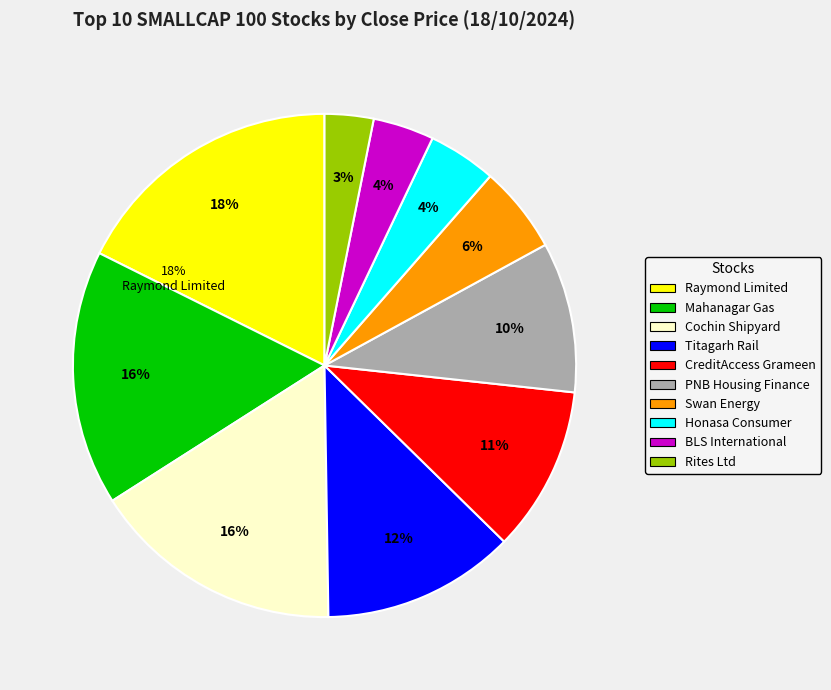

Does Raymond Limited represent more than half of the total?

No